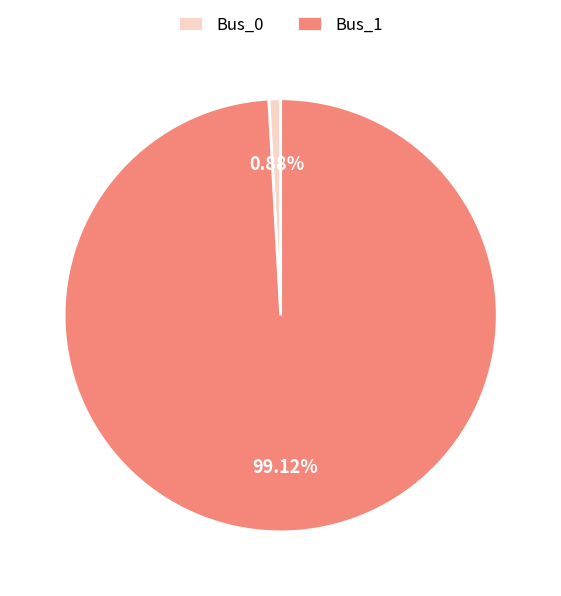

What percentage is the Bus_1 slice, to the nearest percent?

99%